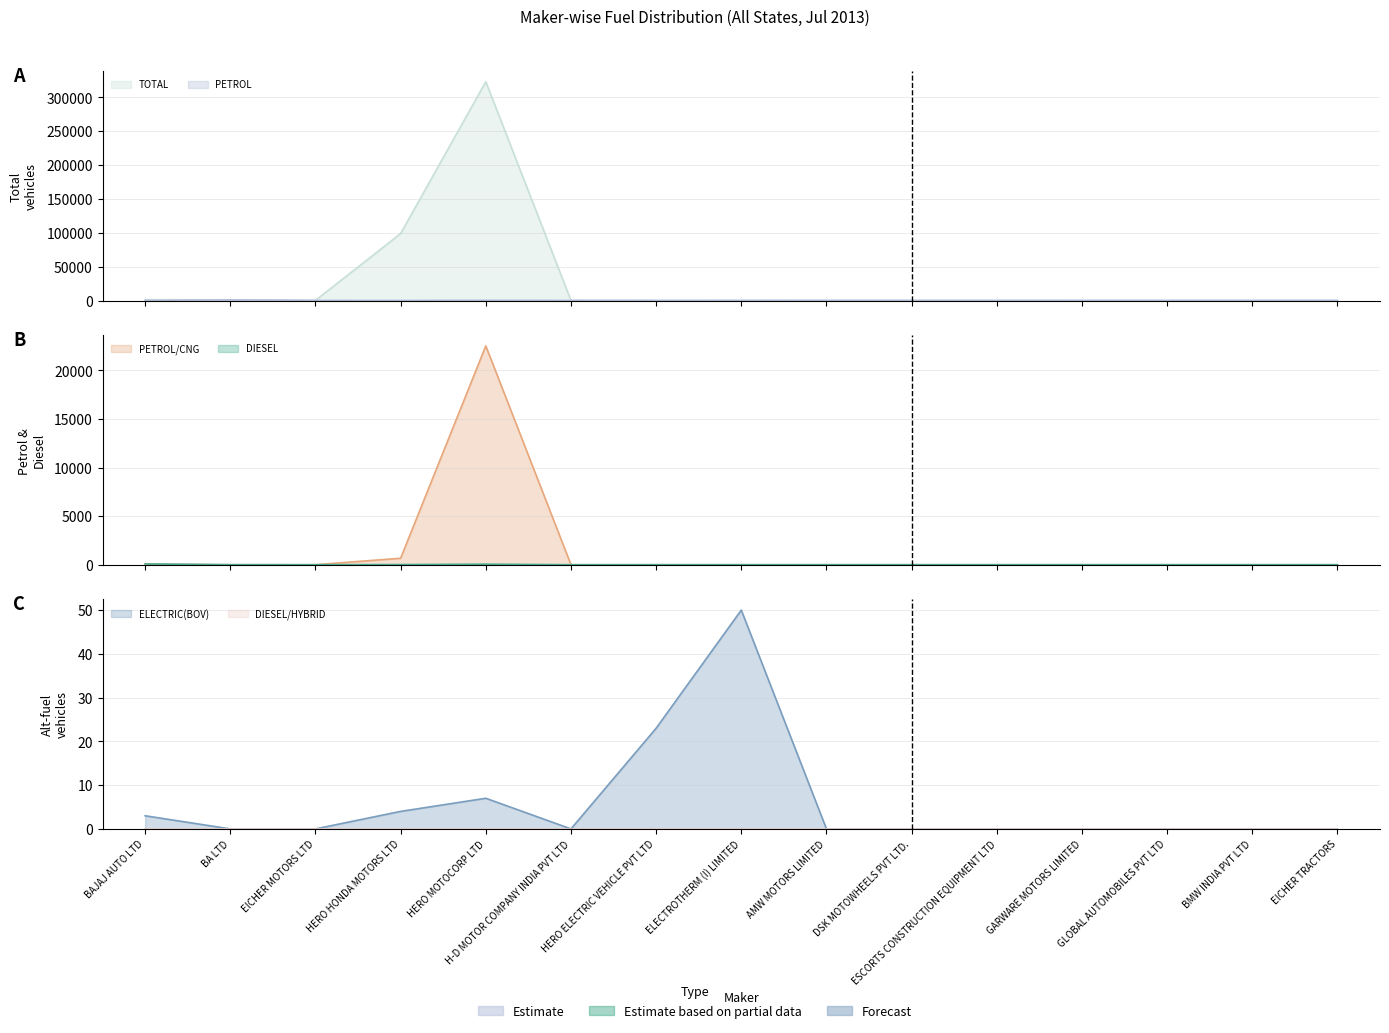

Does the chart display data point markers on the line(s)?

No